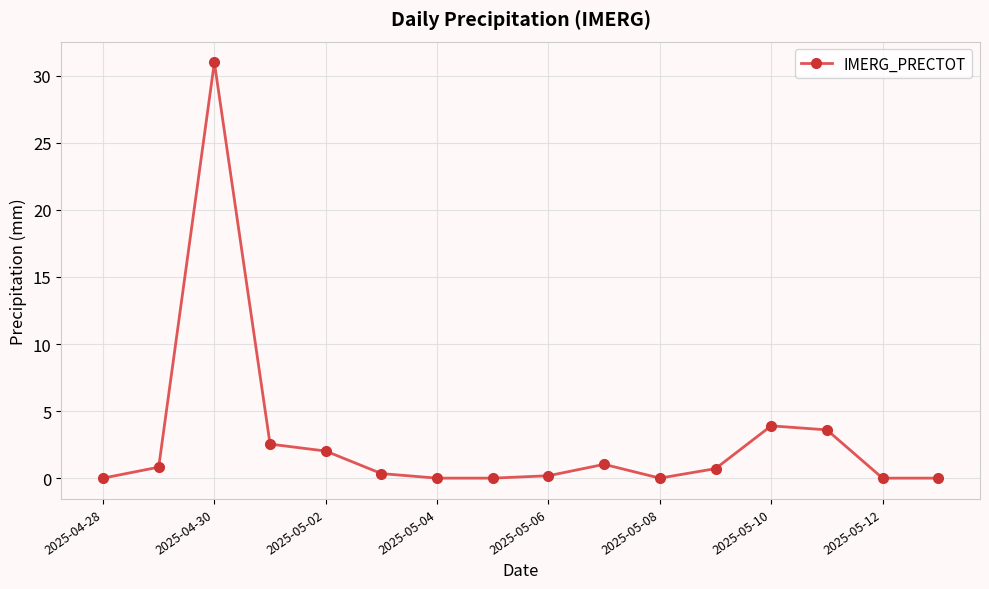

What is the value of the 4th point from the left?

2.5